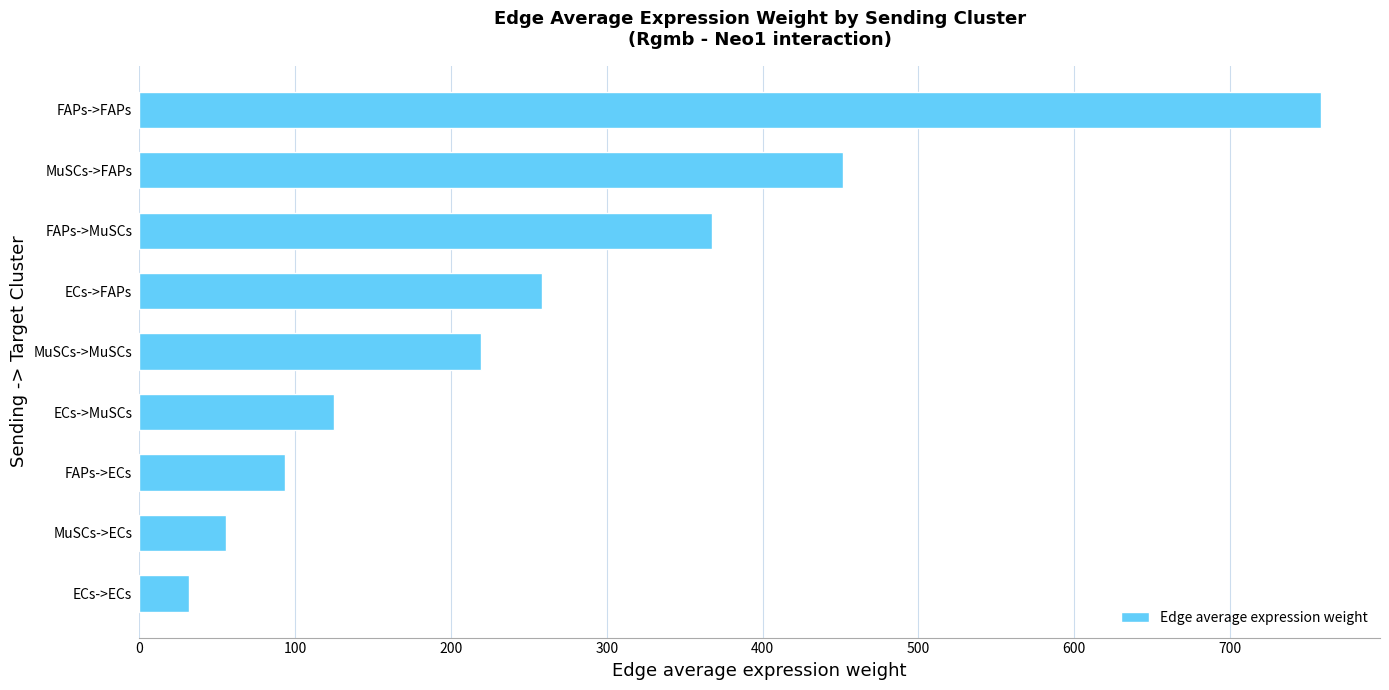

What is the greatest value displayed?

758.3